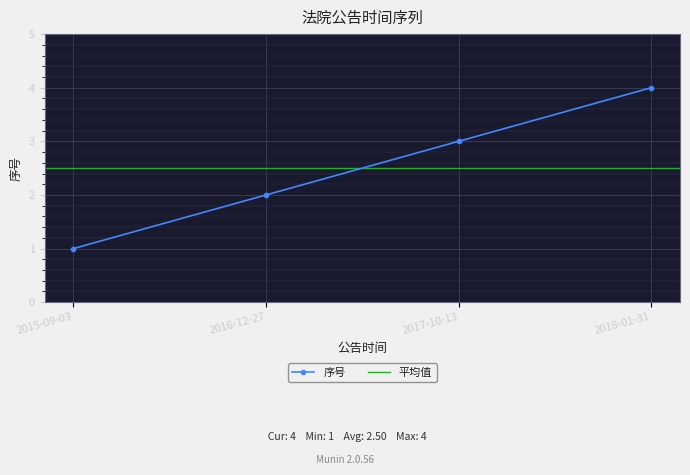

List the labels in order of value, largest first.

2018-01-31, 2017-10-13, 2016-12-27, 2015-09-03